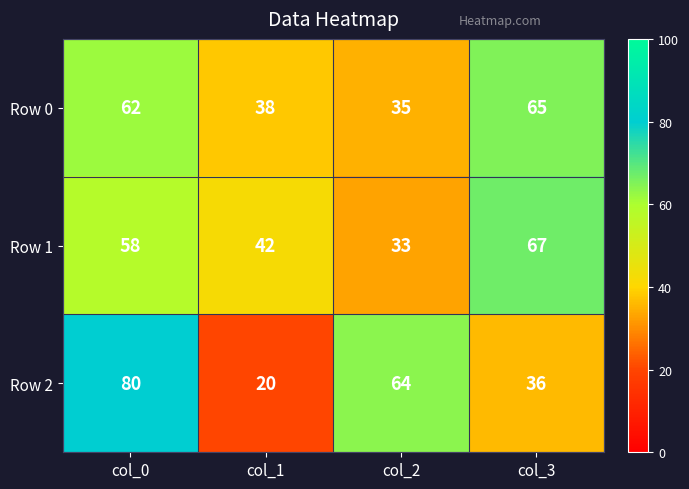

At which label does Row 2 first exceed 64?

col_0